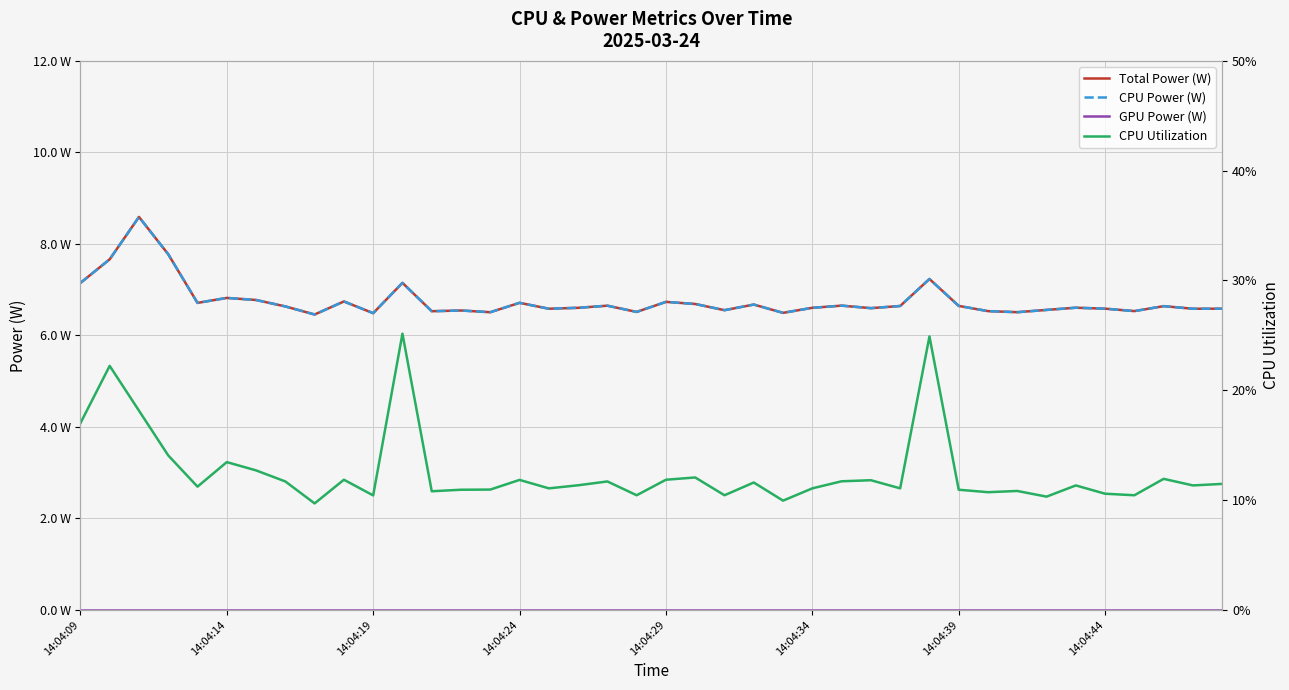

Is the value of CPU Utilization at 16 greater than the value of CPU Power (W) at 28?

No